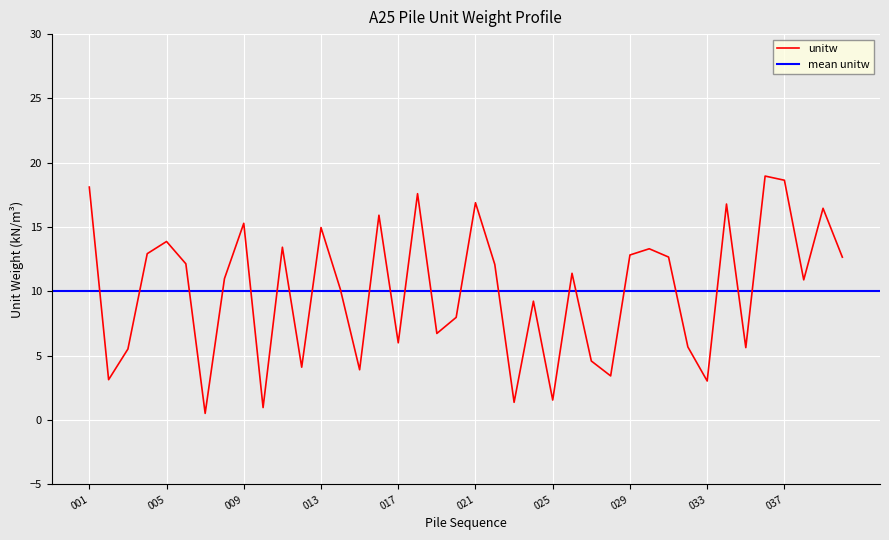

Which label corresponds to the largest value in the chart?

036